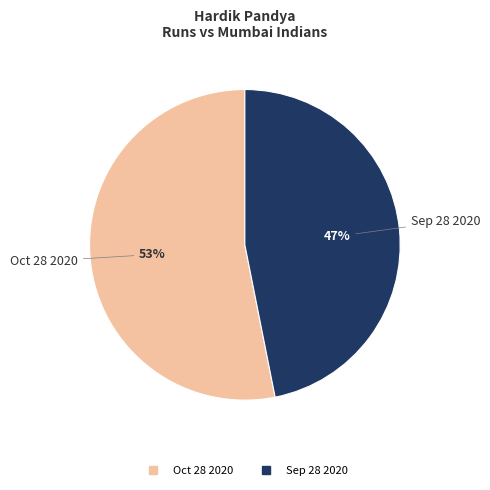

What is the ratio of the value at Sep 28 2020 to the value at Oct 28 2020?

0.9